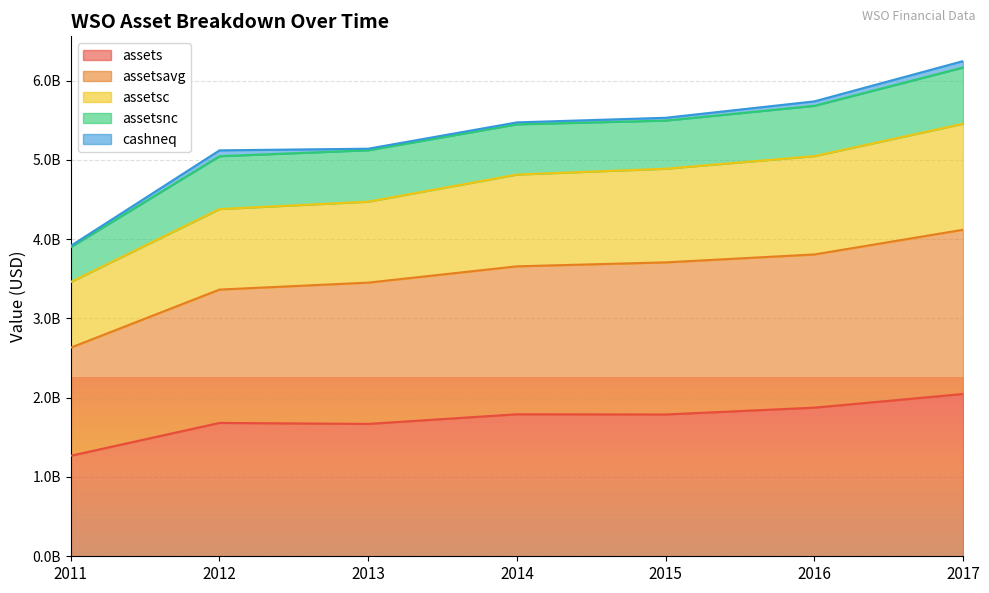

Where is the first local minimum for assets?

2013